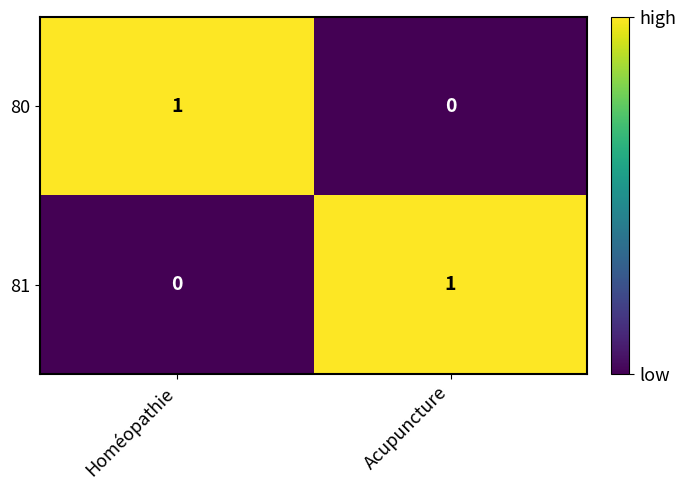

Count the number of categories in the chart.

2